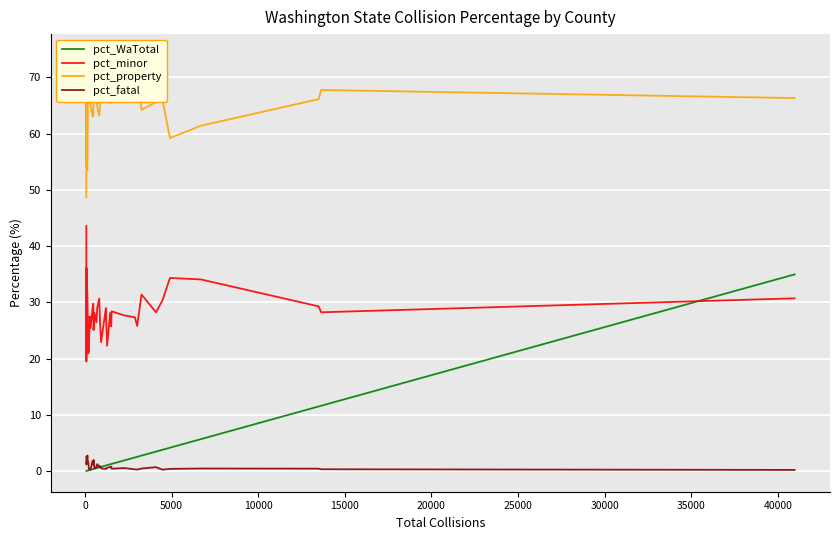

What is the maximum value for pct_minor?

43.6